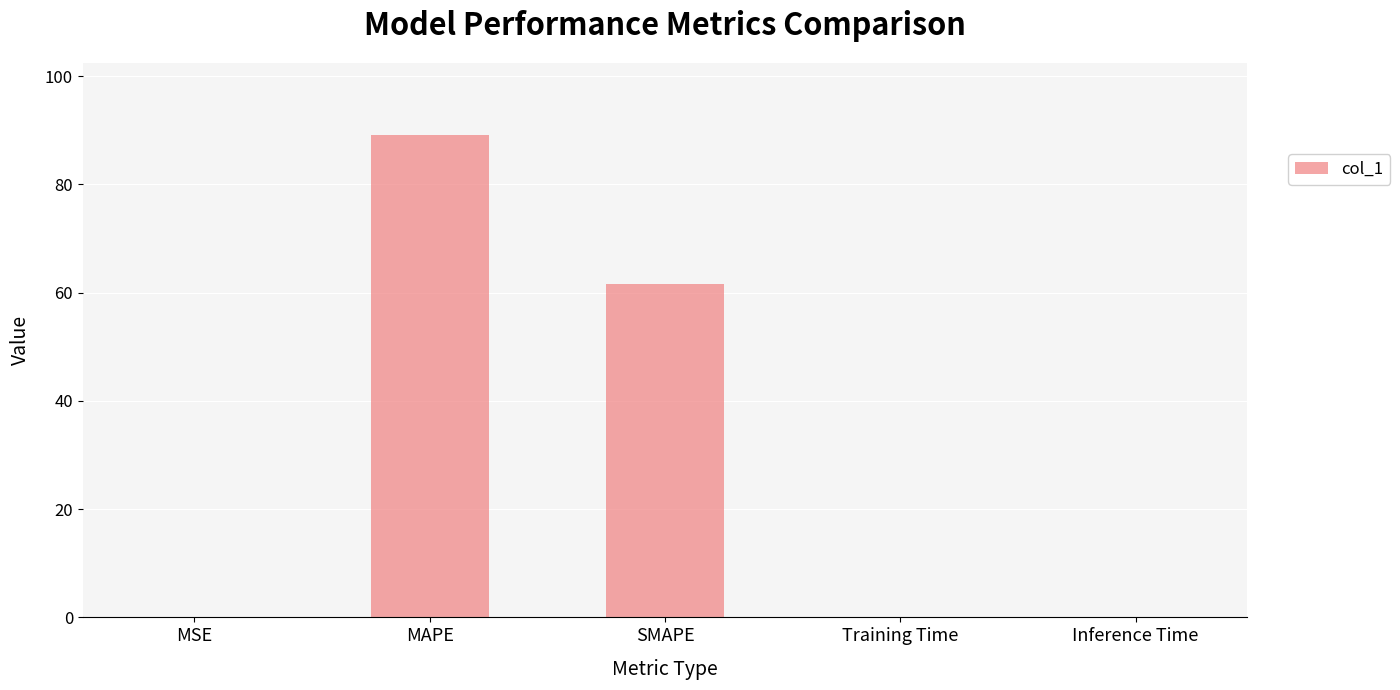

What is the sum of all values?

151.0